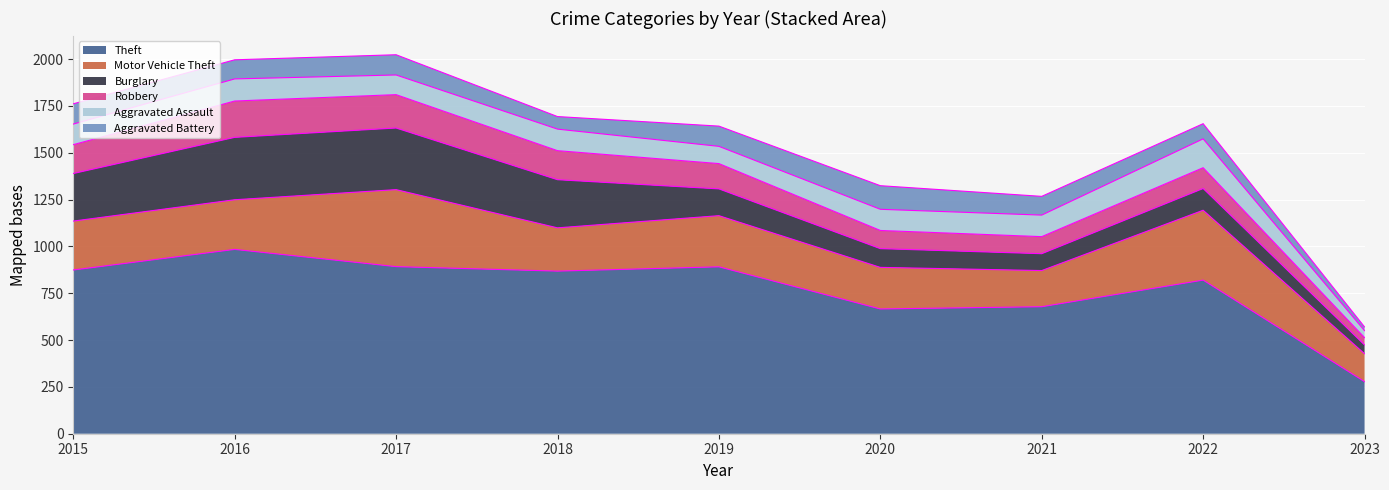

Where does the Motor Vehicle Theft series first go above 261?

2016